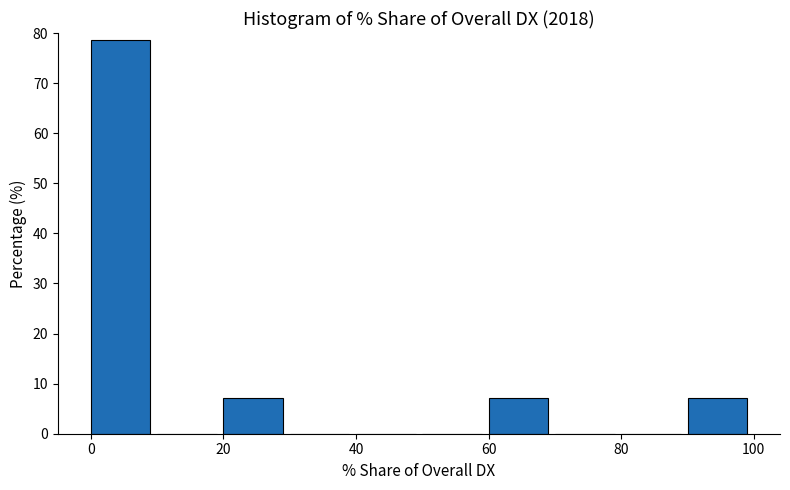

Which range on the x-axis has the tallest bar?

0 to 10